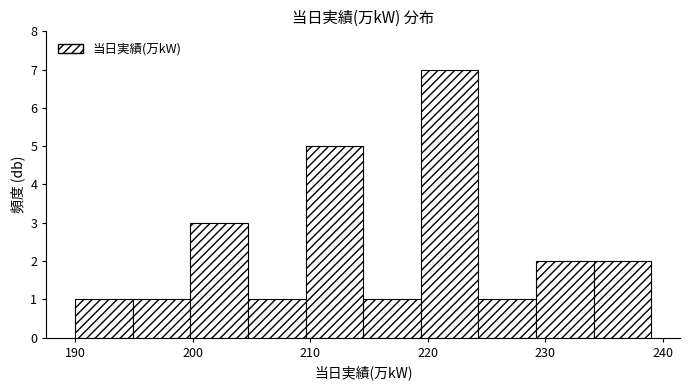

Reading left to right, transcribe this chart: for each bar, give the range it covers on the x-axis and its height. Neither the bar edges nor the heights are printed on the chart, so give them approximately, as read against the axes.

190.0 to 194.9: 1
194.9 to 199.8: 1
199.8 to 204.7: 3
204.7 to 209.6: 1
209.6 to 214.5: 5
214.5 to 219.4: 1
219.4 to 224.3: 7
224.3 to 229.2: 1
229.2 to 234.1: 2
234.1 to 239.0: 2